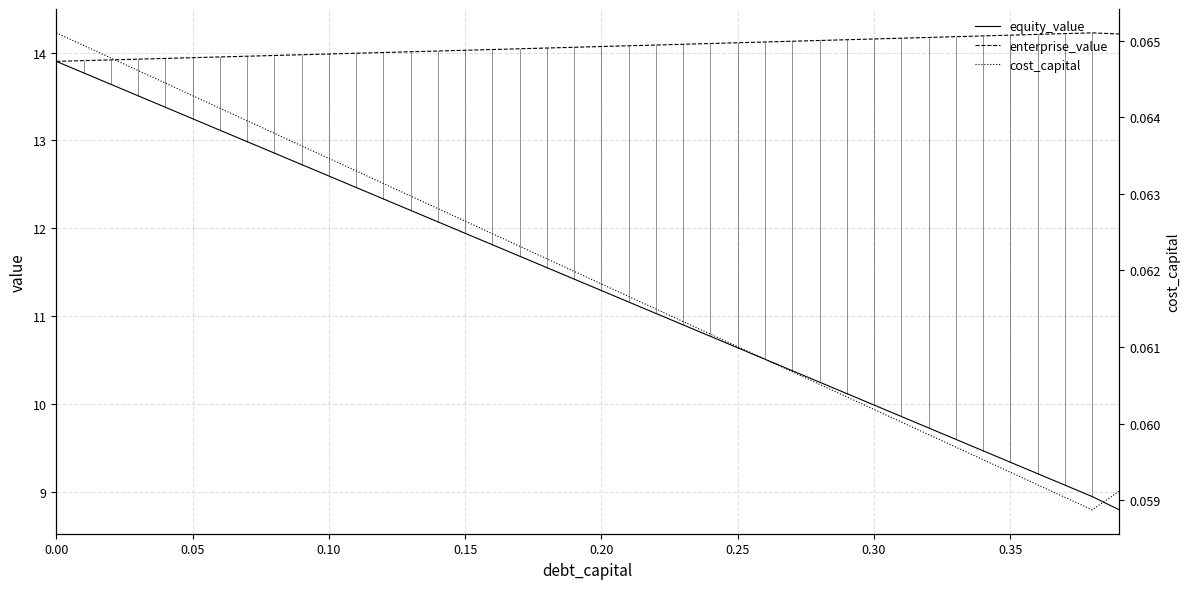

What are all the series names shown in the legend?

equity_value, enterprise_value, cost_capital